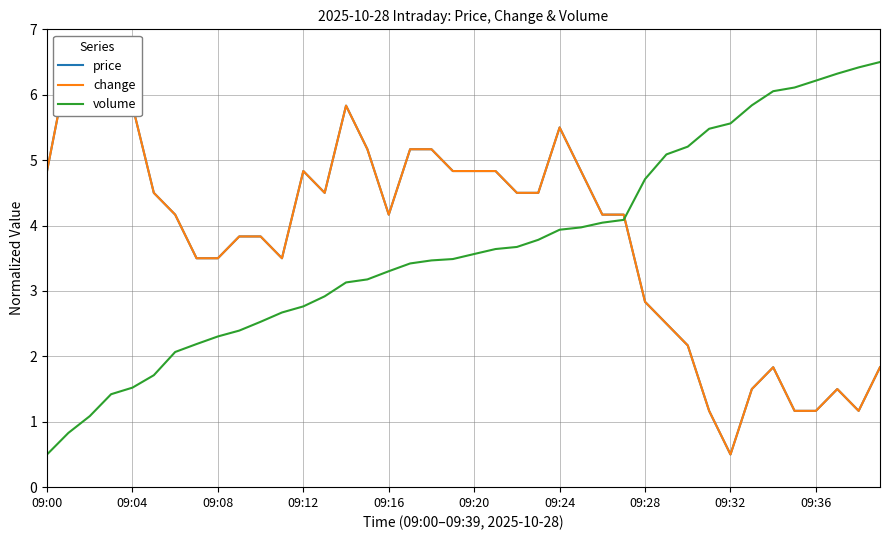

What is the average value of the price series?

3.8